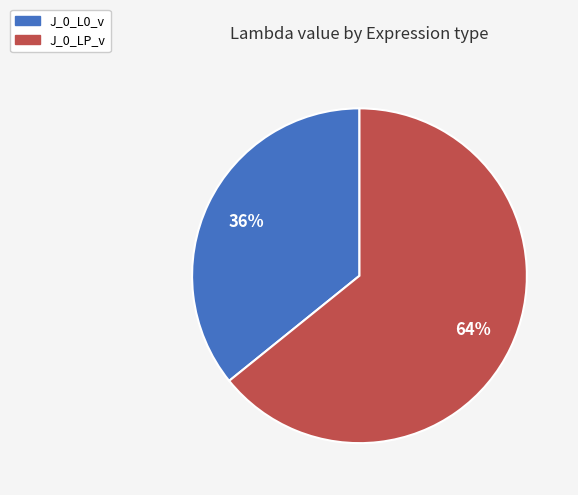

Do J_0_L0_v and J_0_LP_v together represent more than half of the pie?

Yes